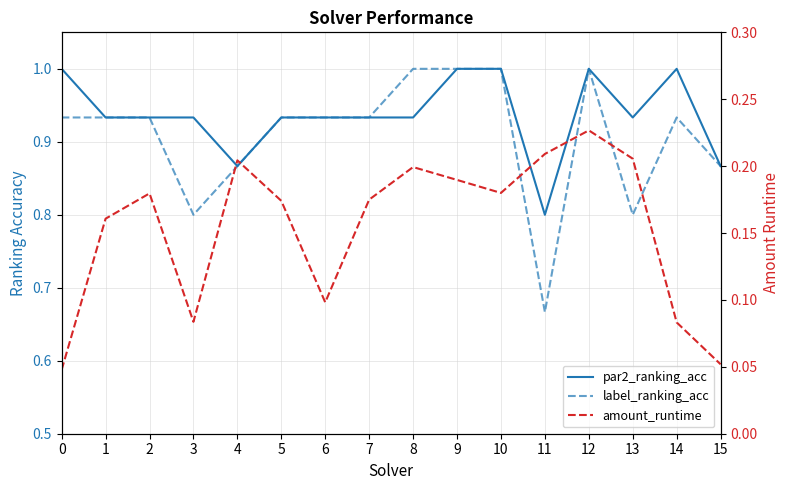

Is this an area chart (filled region under the line)?

No